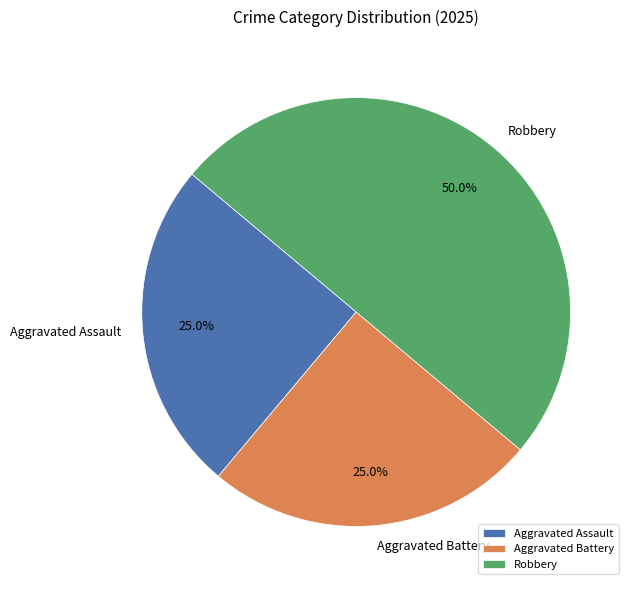

Do Robbery and Aggravated Battery together represent more than half of the pie?

Yes